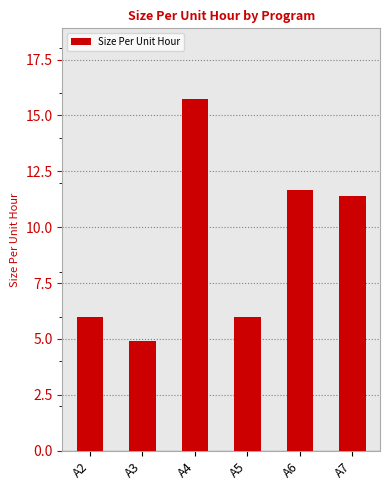

What is the sum of all values?

55.7